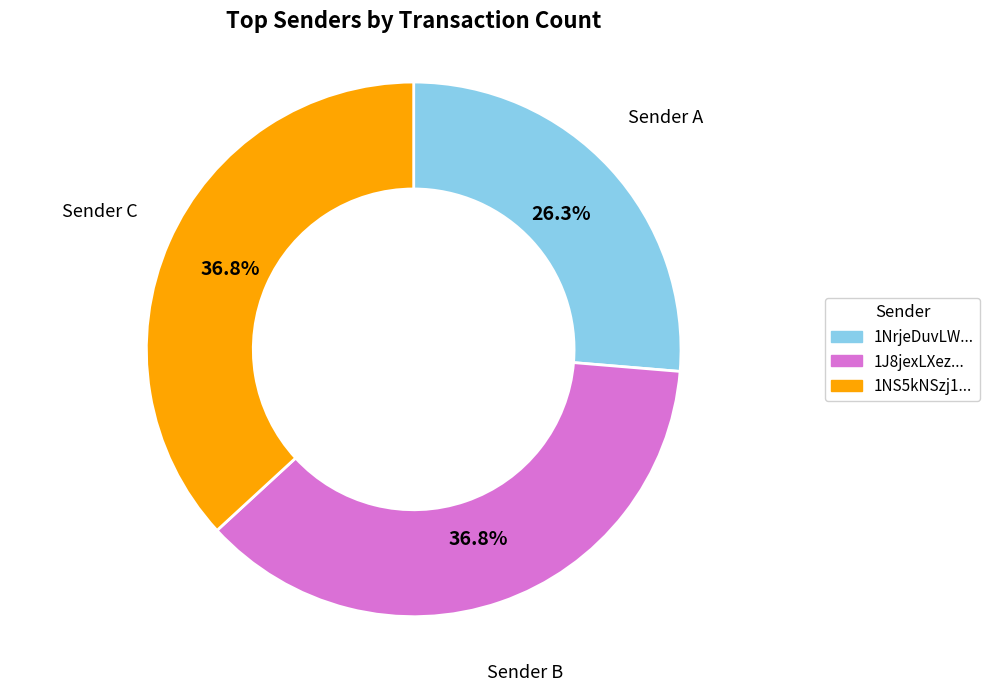

Which has a higher value, Sender A or Sender B?

Sender B